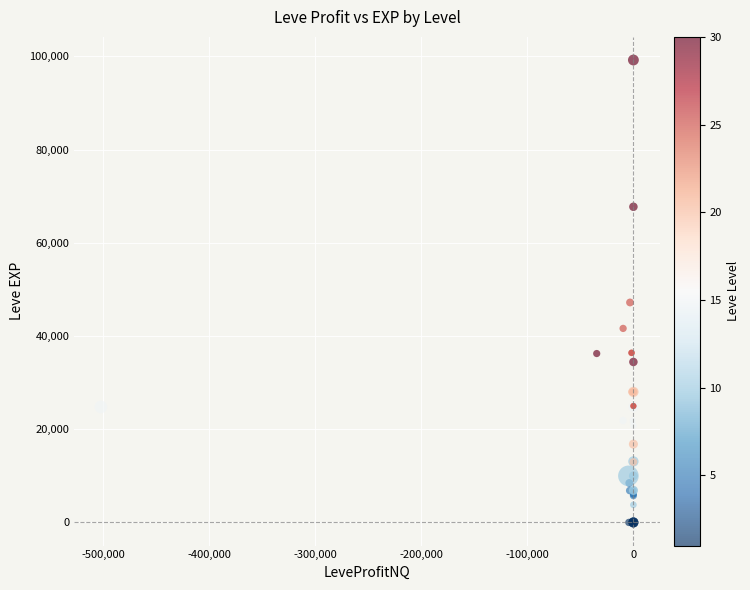

What Y value in the scatter plot is closest to 49610?

47200